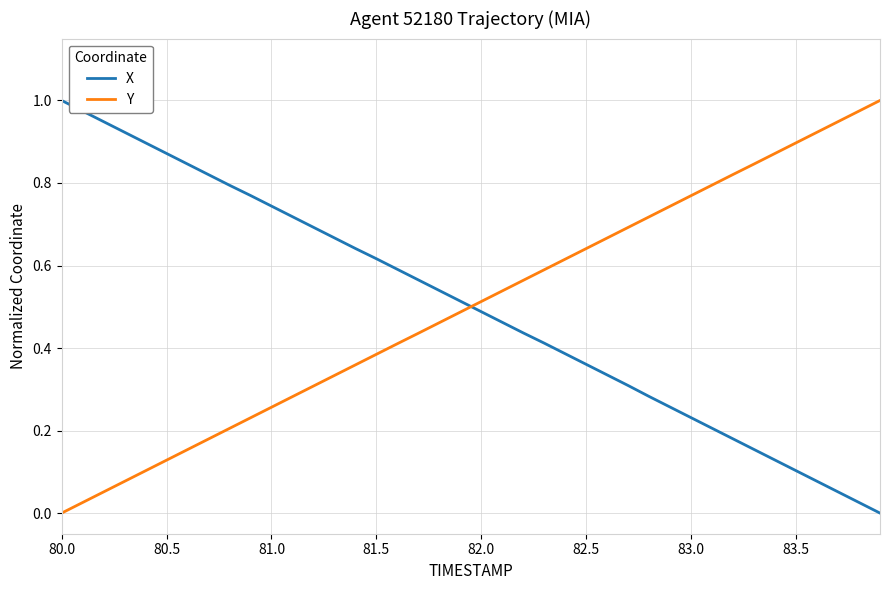

True or false: X and Y intersect in this chart.

True